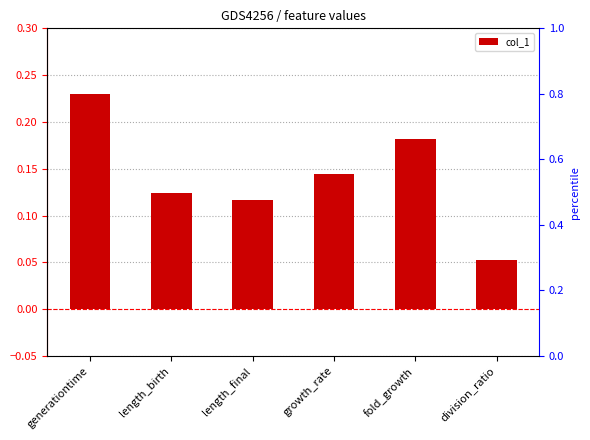

Reading left to right, what are all the values shown in this chart?

0.2	0.1	0.1	0.1	0.2	0.1